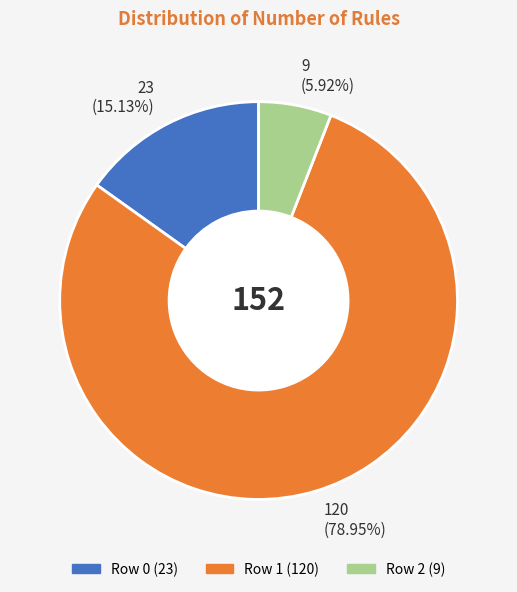

Does 23 (15.13%) account for over 50% of the chart?

No